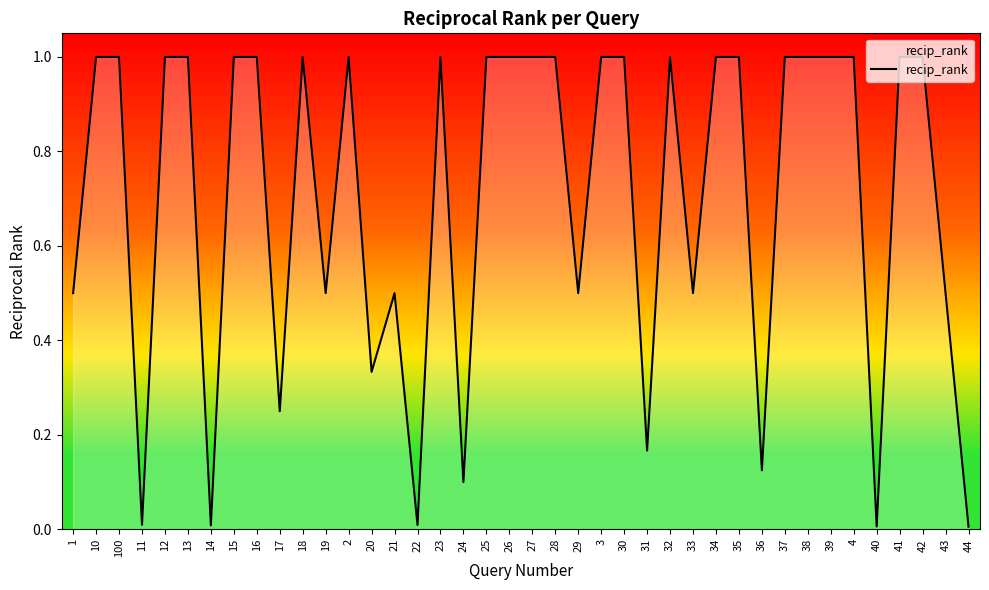

What position from the right is 100?

38